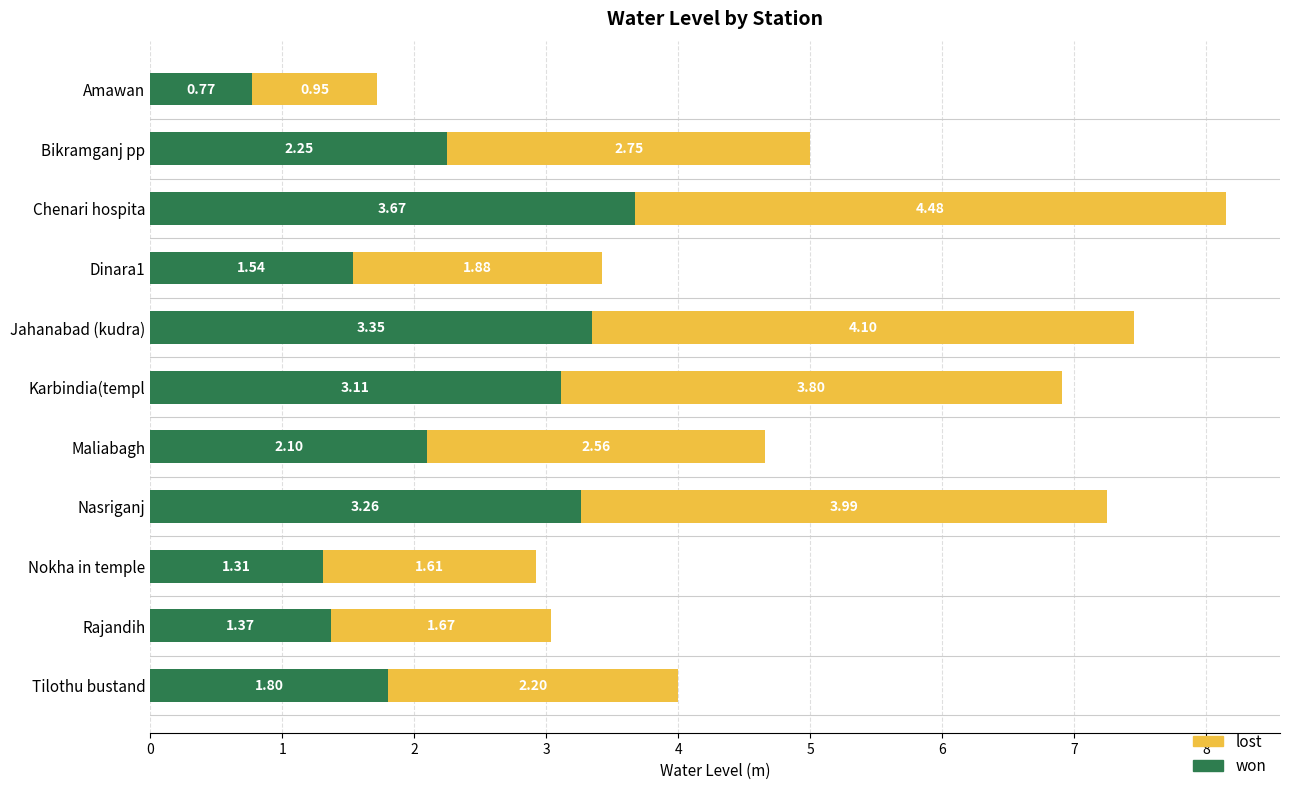

Which category has the lowest value in the won series?

Amawan